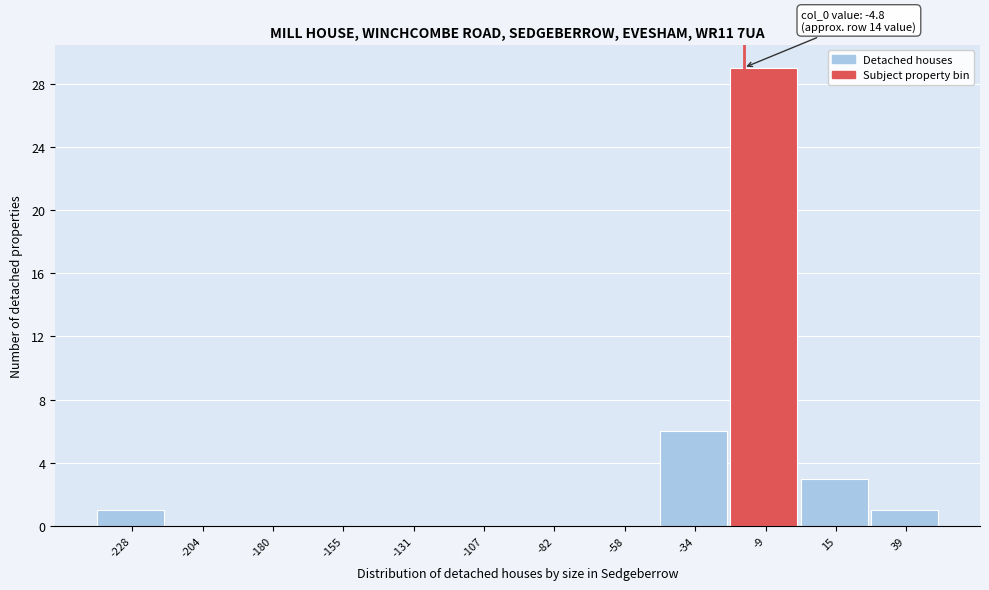

Reading left to right, what are all the values shown in this chart?

-228=1	-204=0	-180=0	-155=0	-131=0	-107=0	-82=0	-58=0	-34=6	-9=29	15=3	39=1